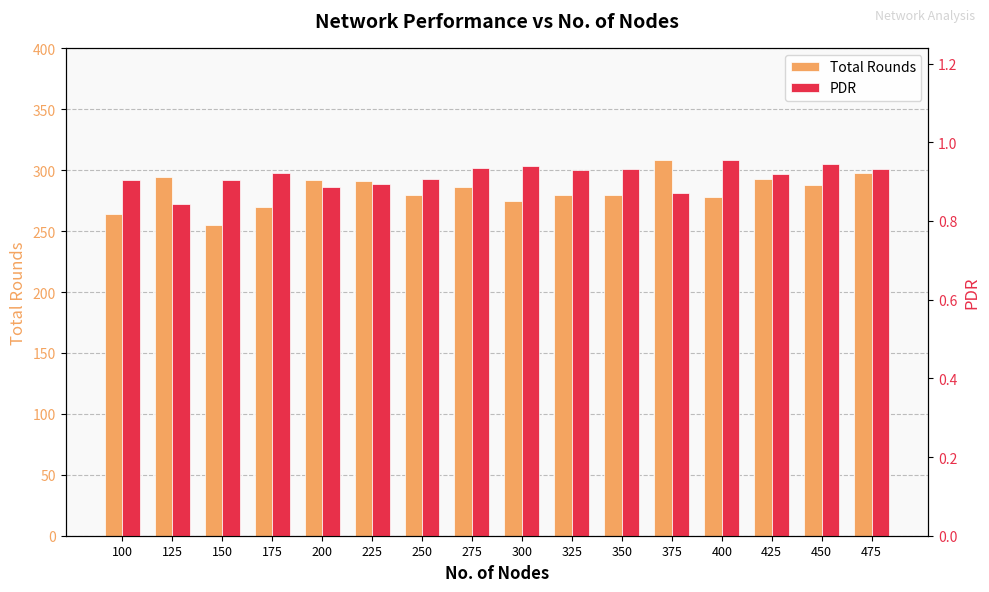

Which series has the widest spread of values?

Total Rounds